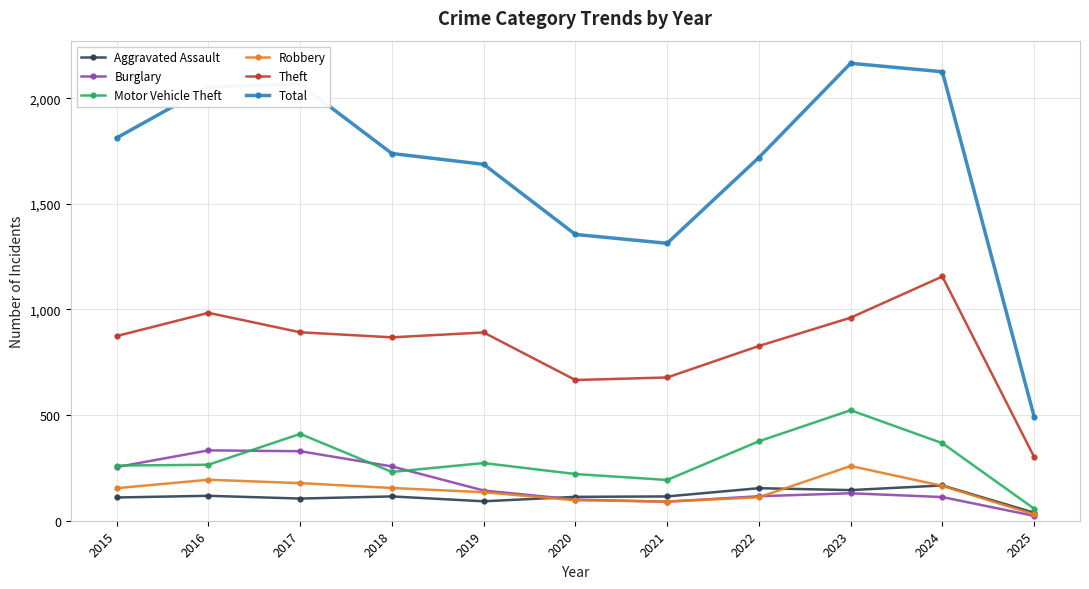

Is the value of Robbery at 2015 greater than the value of Theft at 2023?

No